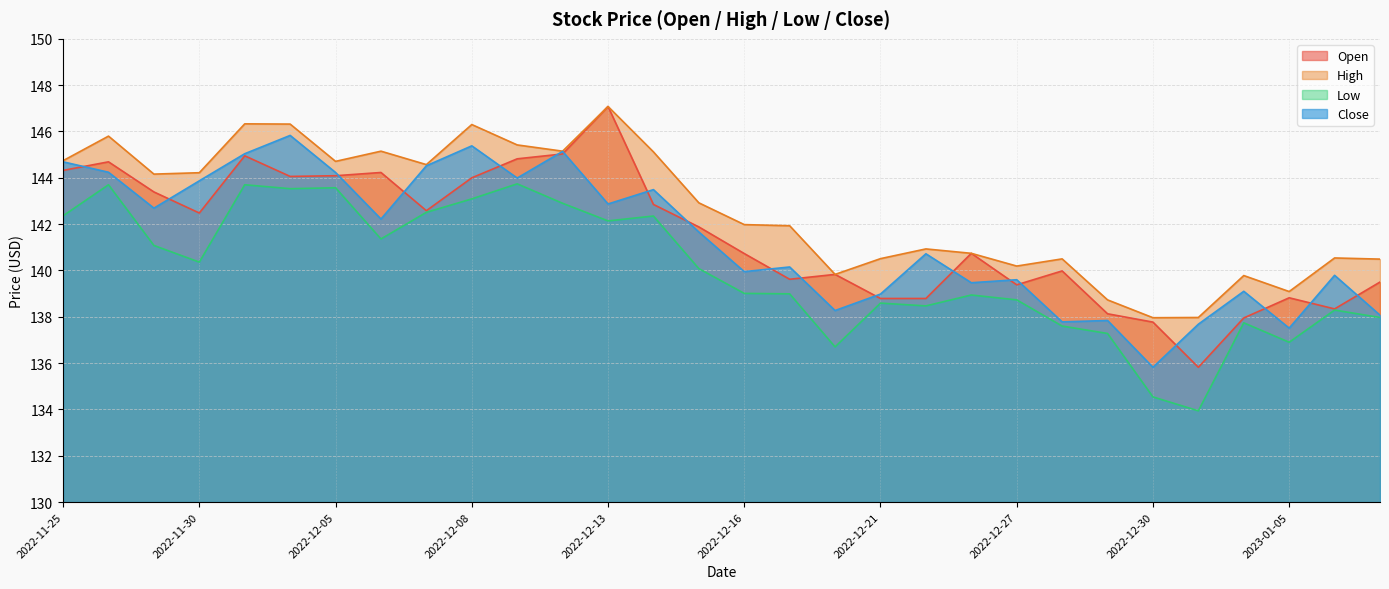

True or false: Low and High intersect in this chart.

False